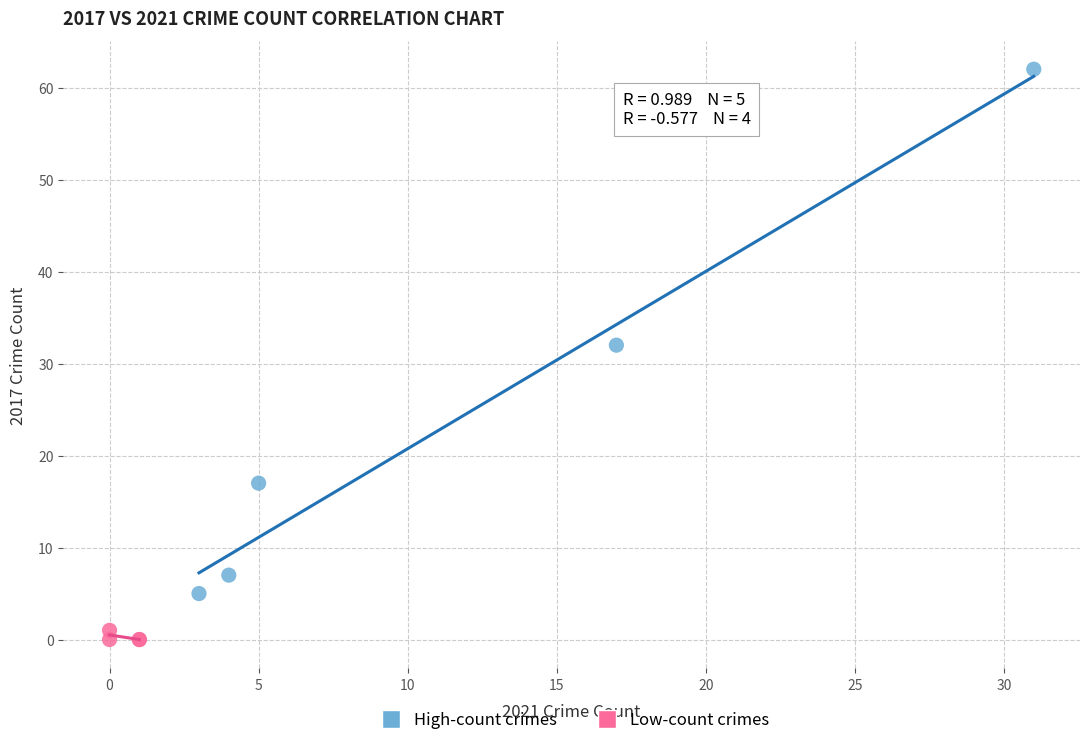

Which series contains the highest Y value?

High-count crimes